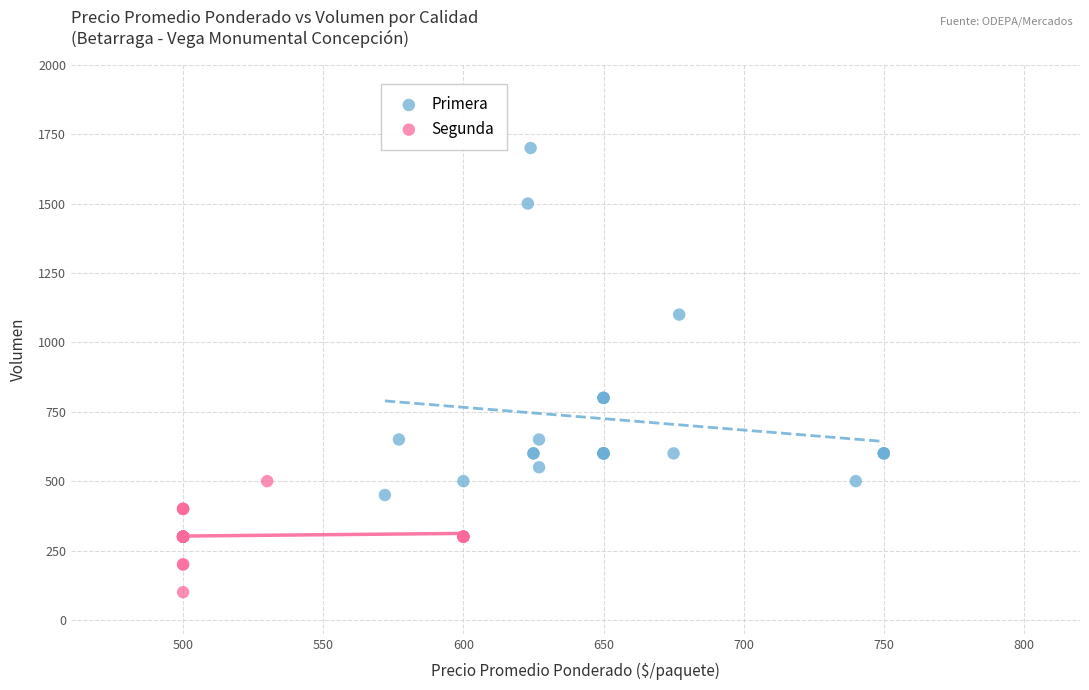

Which series reaches the maximum Y coordinate?

Primera